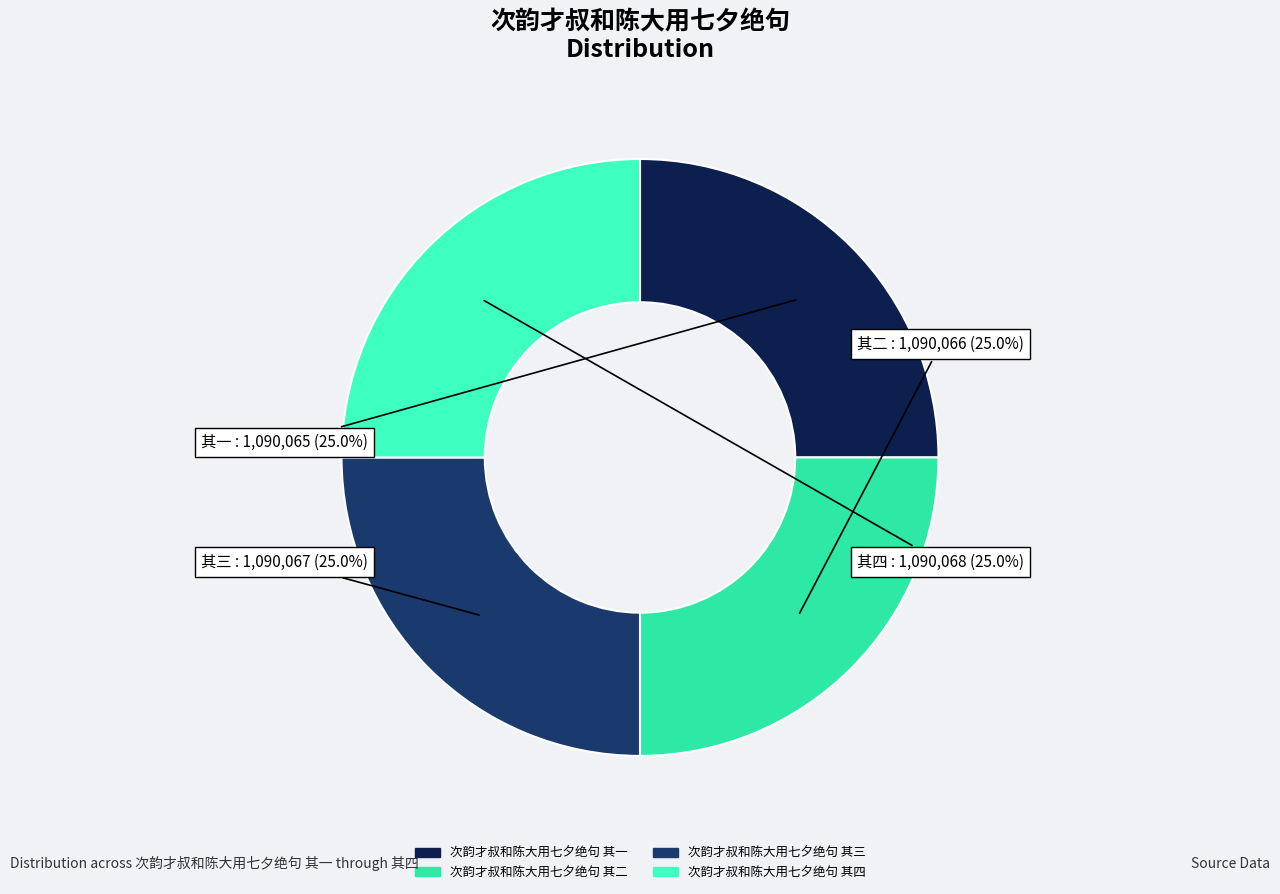

Count the number of slices in the pie.

4